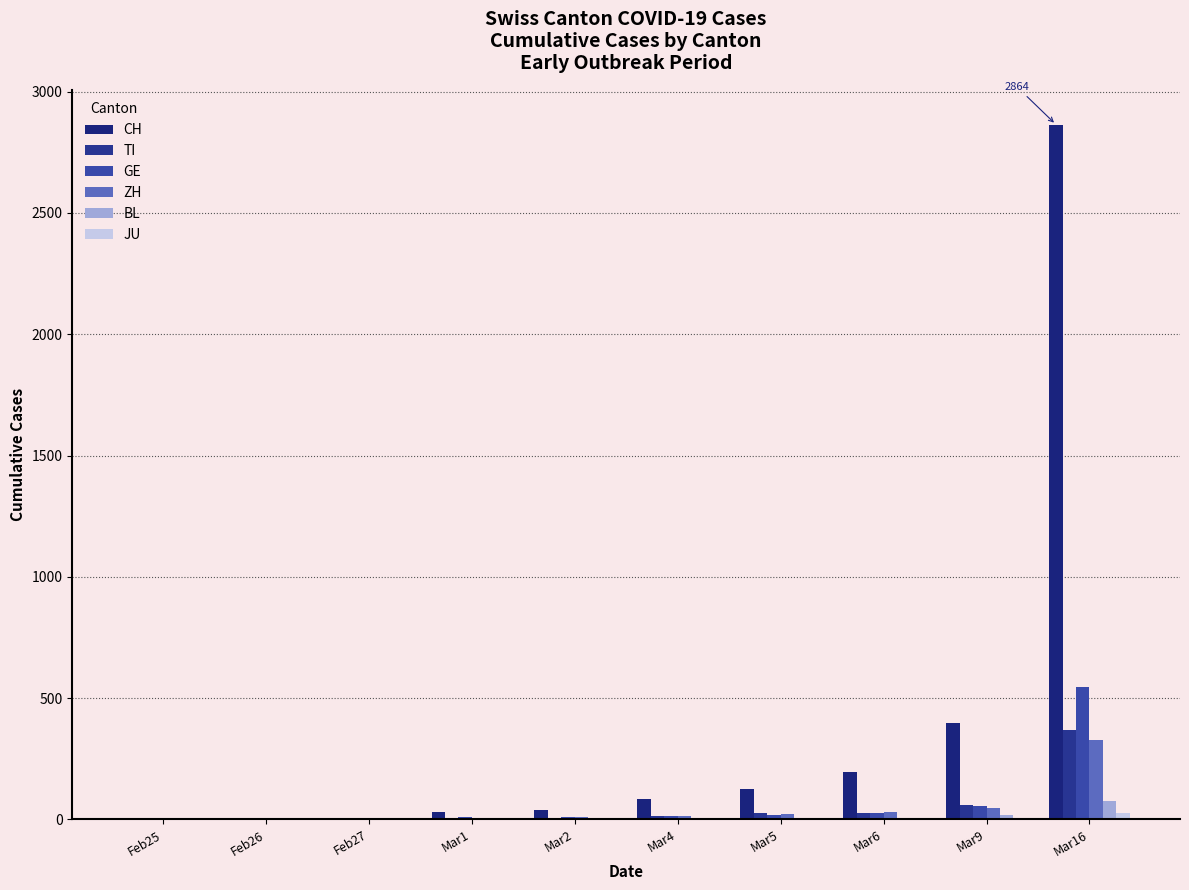

How many groups of bars are there?

10